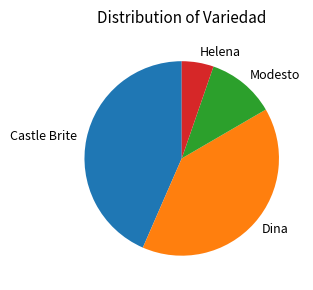

Which category has the biggest portion of the pie?

Castle Brite